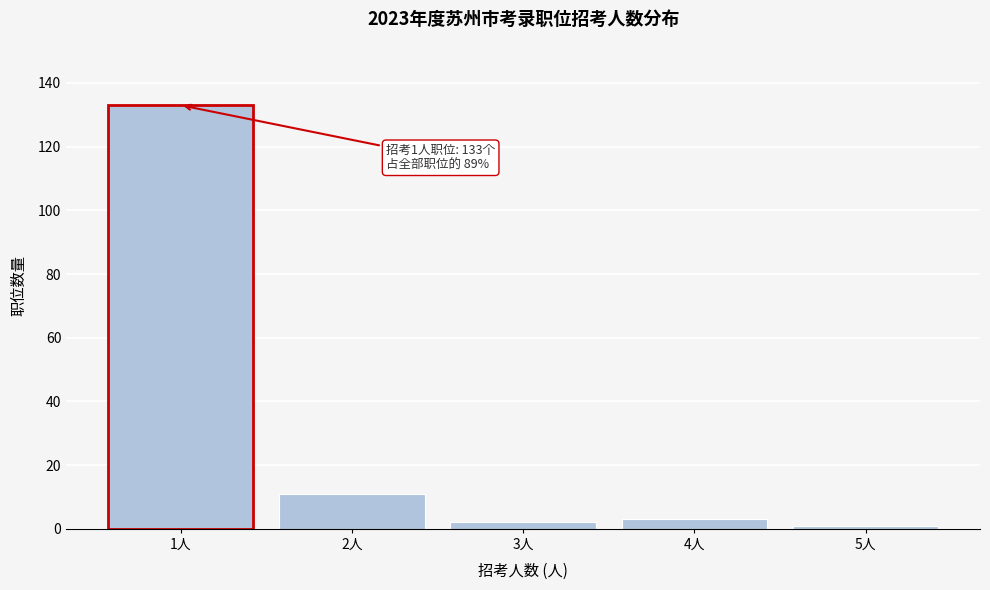

Reading left to right, extract all data points from this chart.

133	11	2	3	1